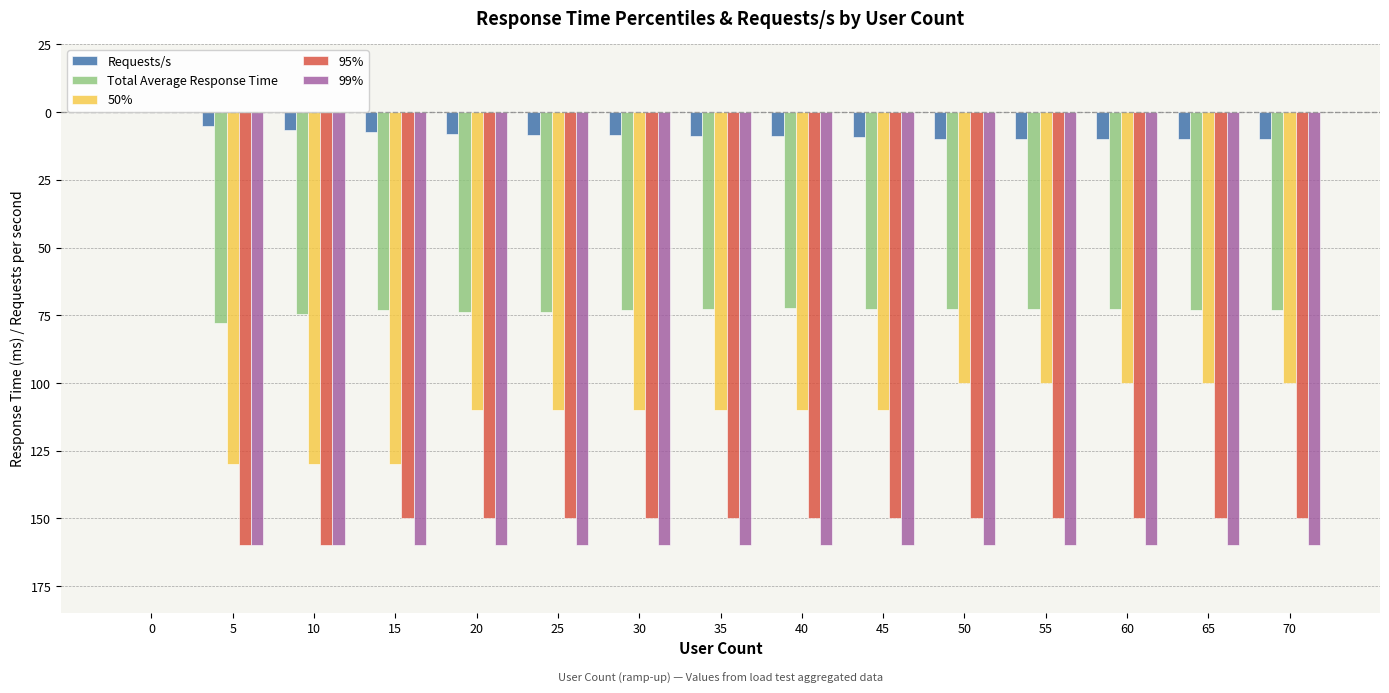

What value does the Total Average Response Time series have at 45?

-72.6